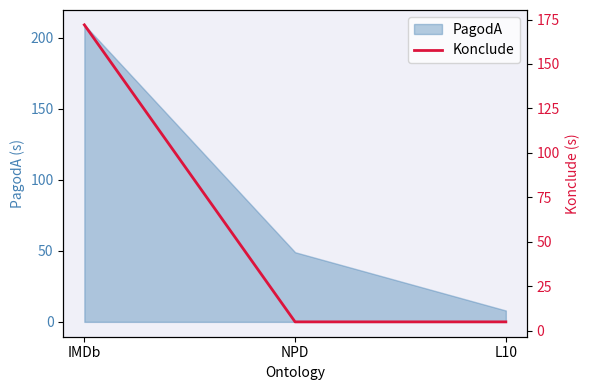

At which category does the chart reach its minimum across all series?

NPD